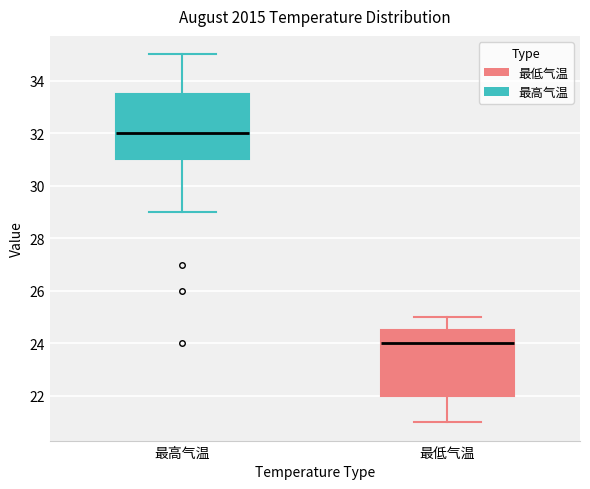

Where does the lower whisker of the box for 最高气温 end on the y-axis? The values are not printed on the chart, so give them approximately, as read against the axis.

29.0